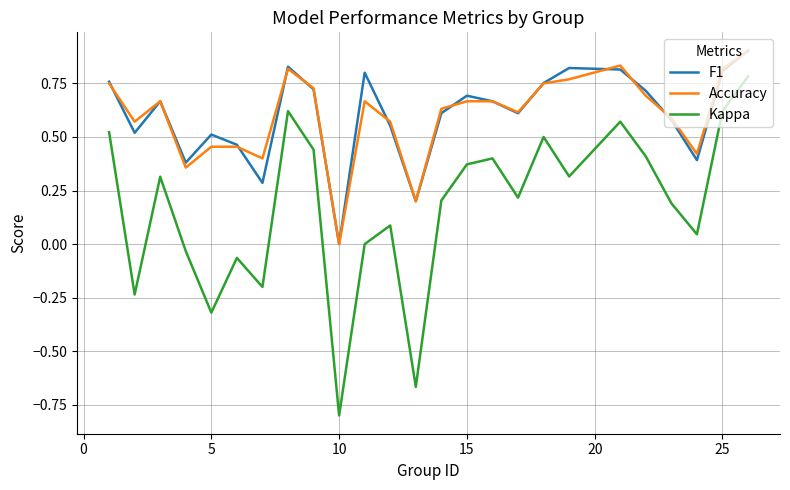

What is the greatest value displayed?

0.9